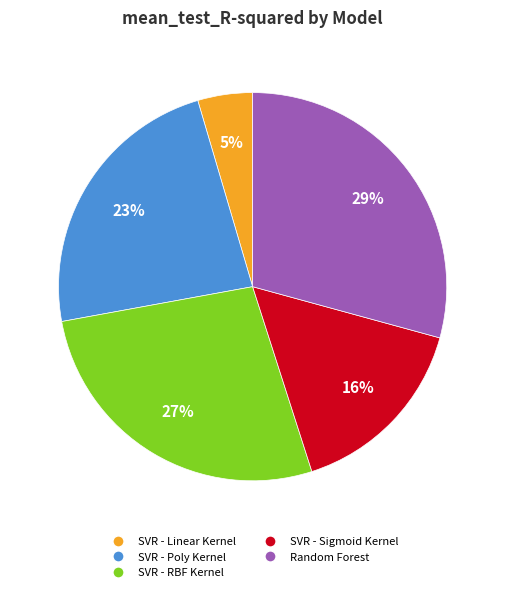

To the nearest percent, what is the average slice percentage?

20%